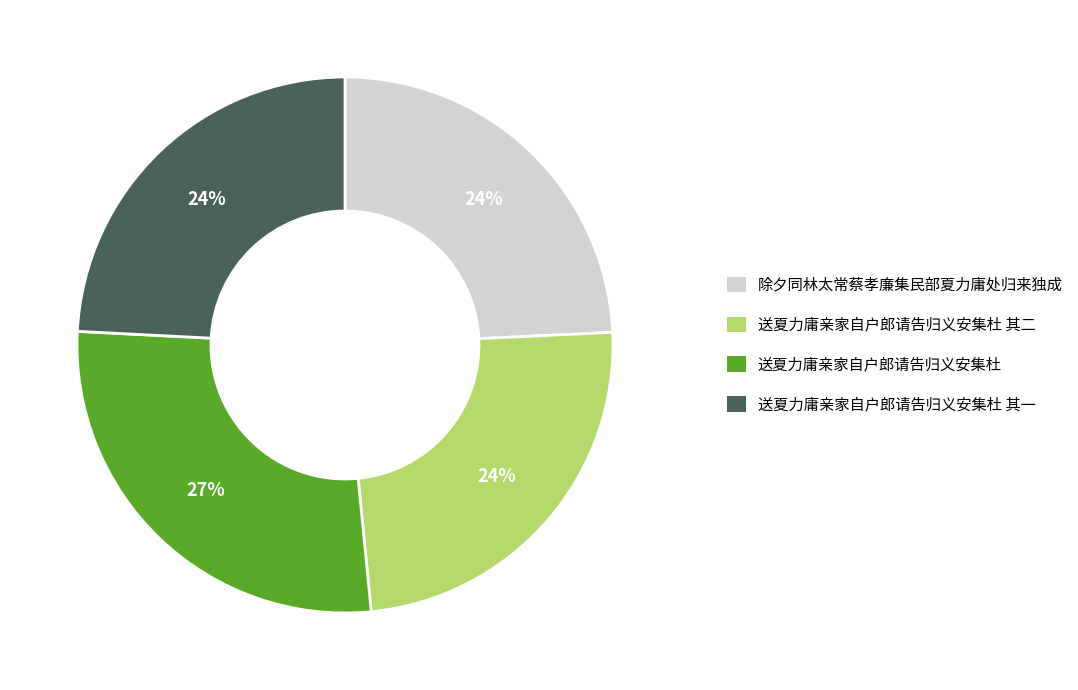

Is there a majority slice in this chart?

No